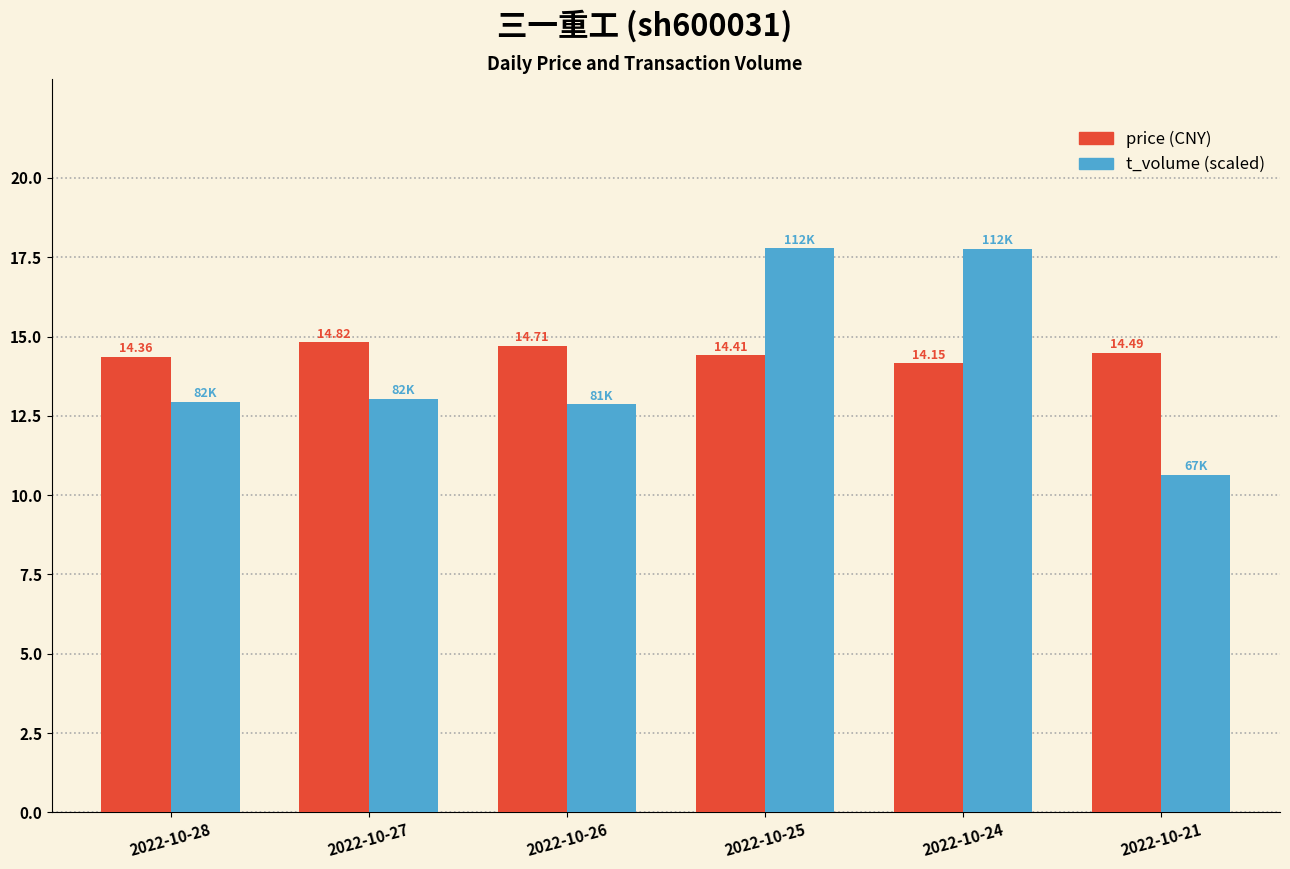

At which category is the sum across all series the highest?

2022-10-25